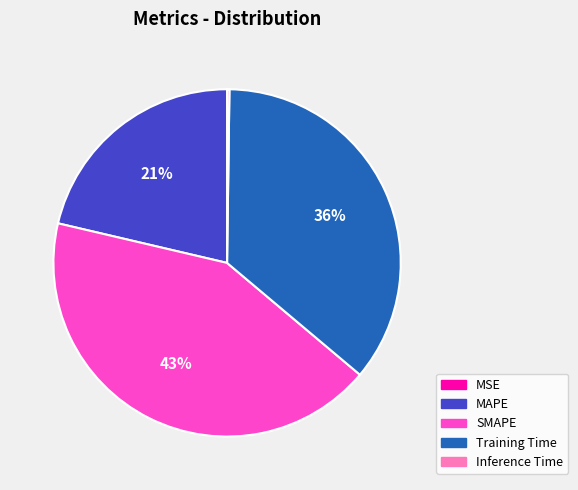

True or false: MAPE accounts for 10% of the total.

False